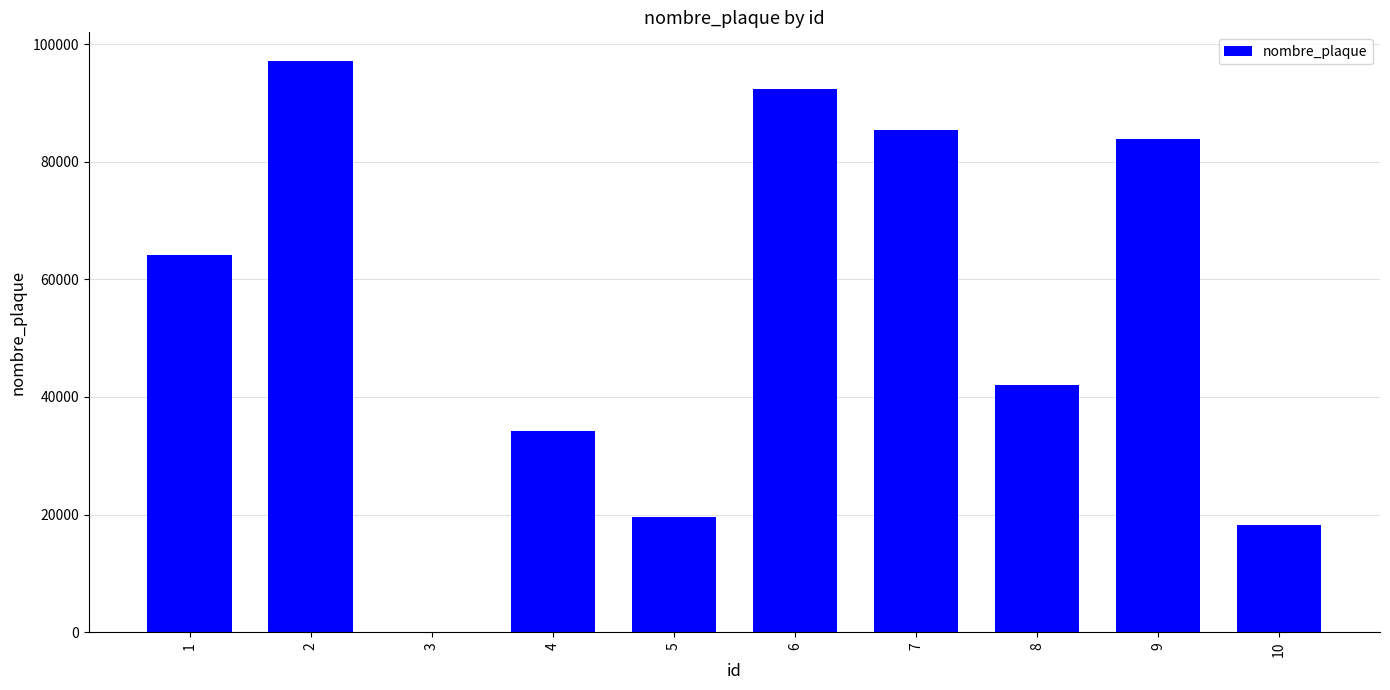

What is the change in value from 4 to 5?

-14557